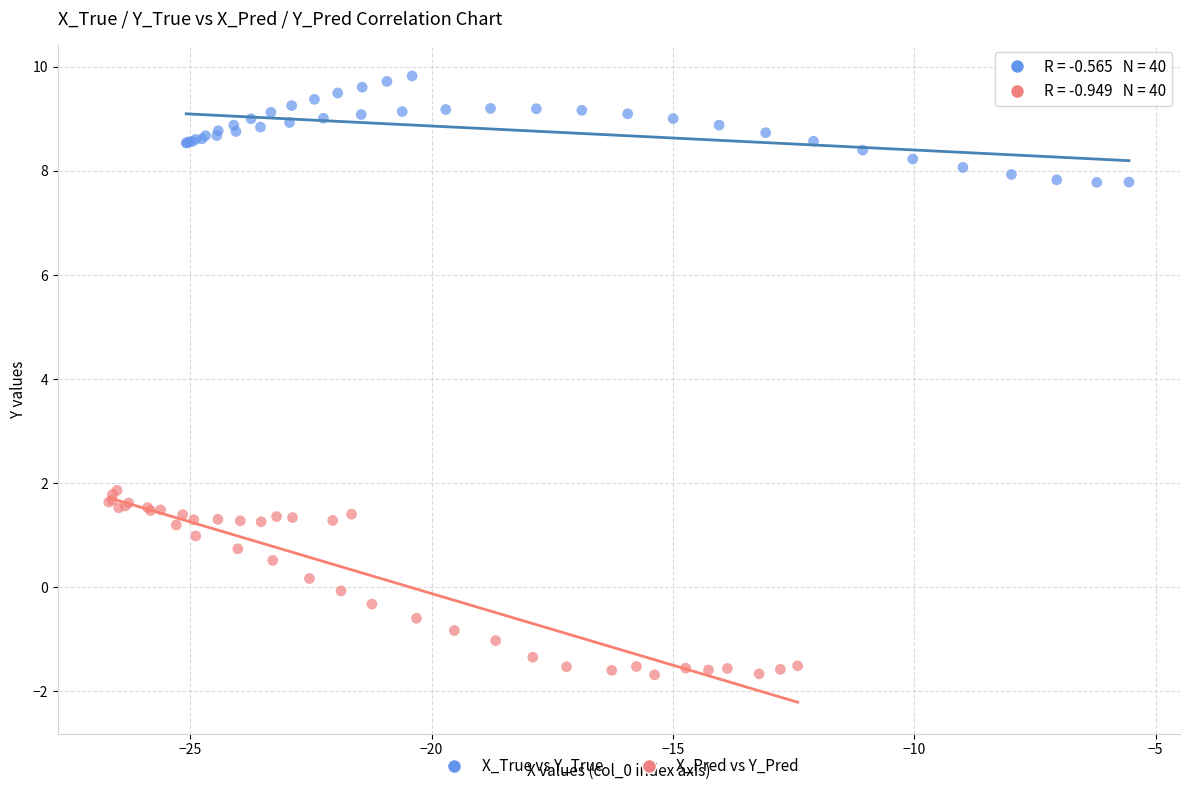

What are all the series names shown in the legend?

X_True vs Y_True, X_Pred vs Y_Pred